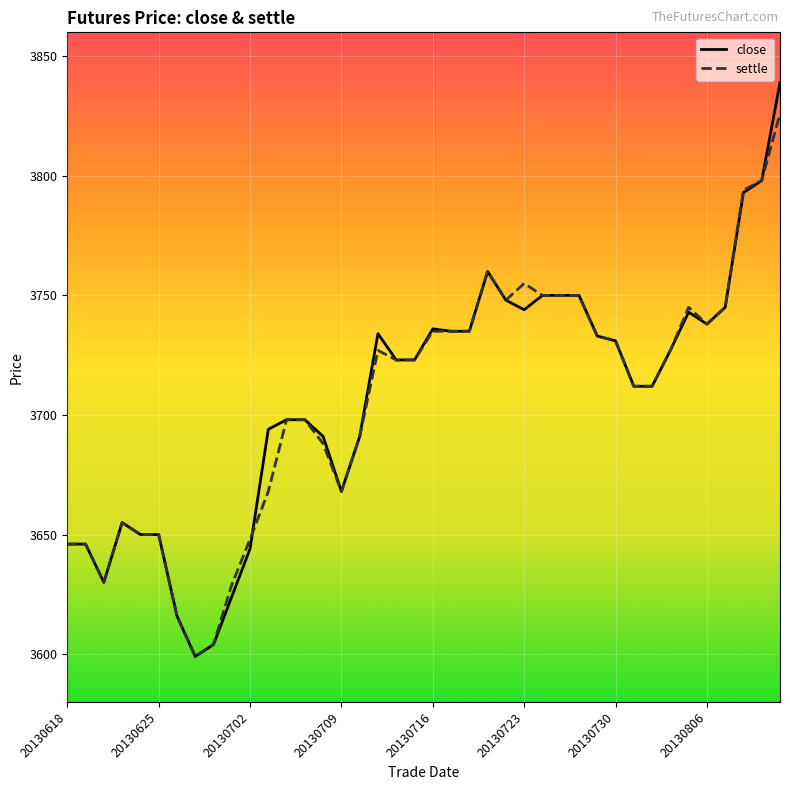

List the series in order of their peak value, lowest first.

settle, close